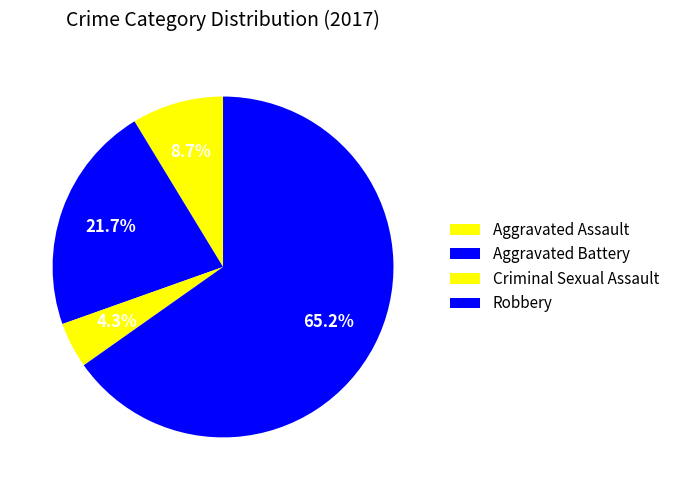

Which slice is the smallest?

Criminal Sexual Assault